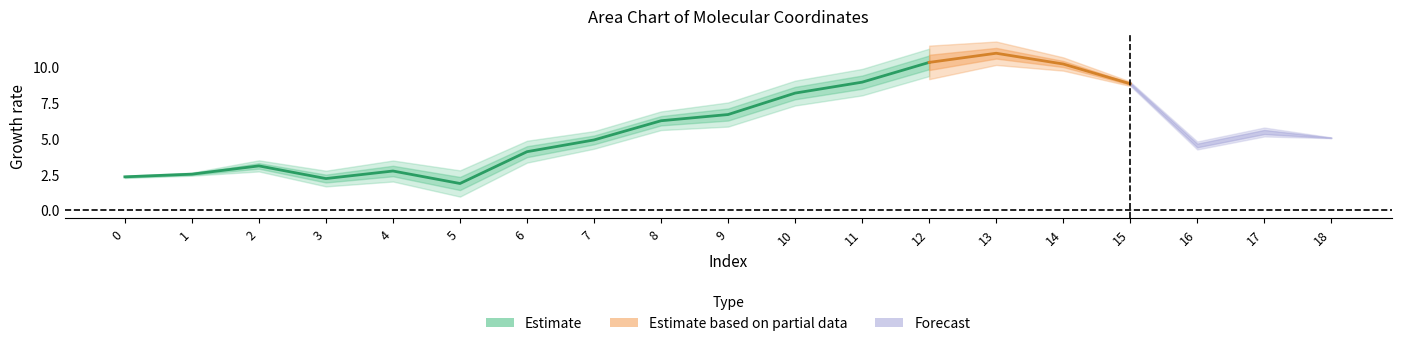

The col_2 series shows 0.1 at 6. True or false?

False